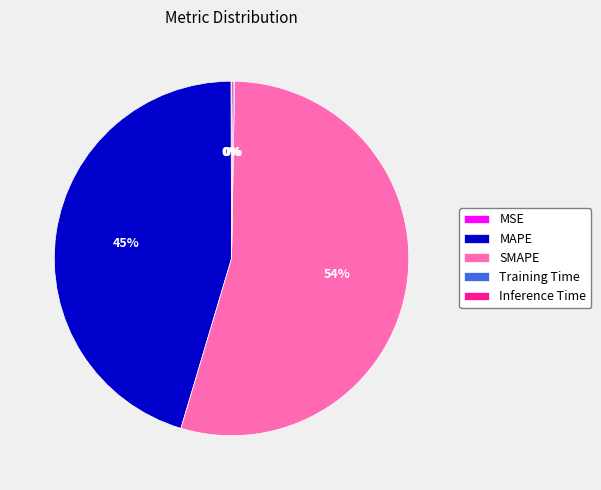

To the nearest percent, what is the average slice percentage?

20%